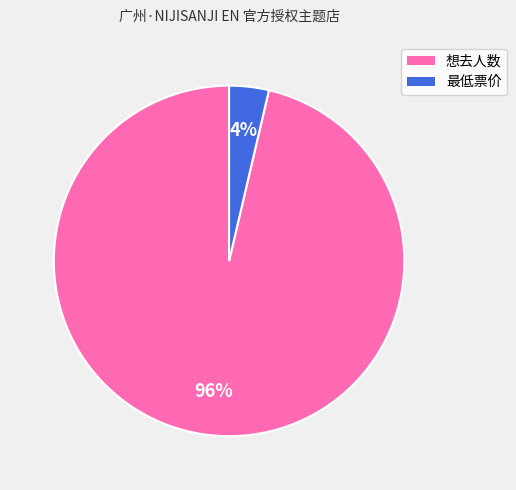

Count the number of slices in the pie.

2